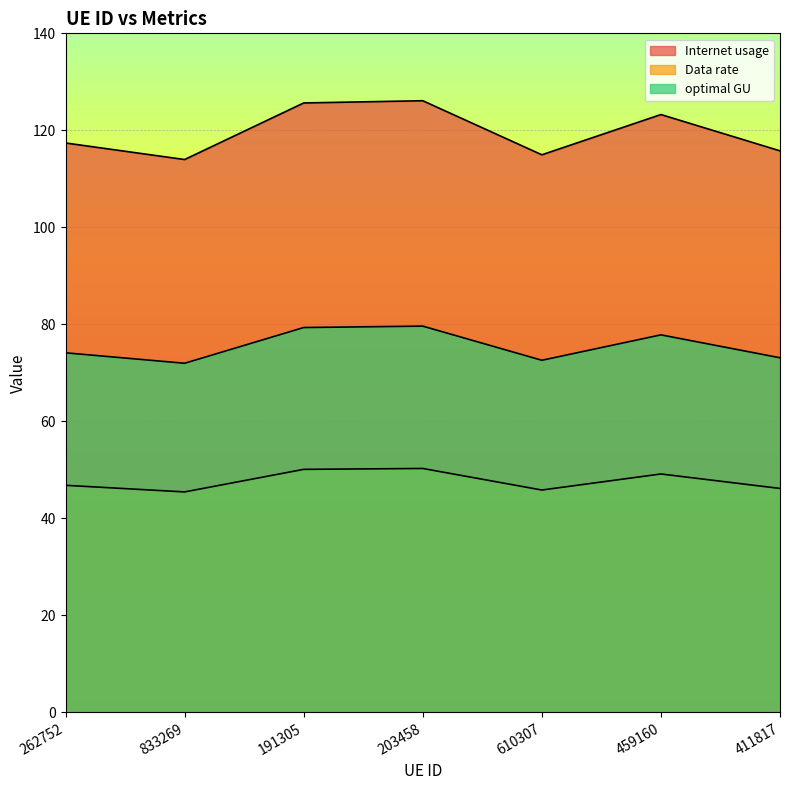

What is the maximum value shown in the chart?

126.1